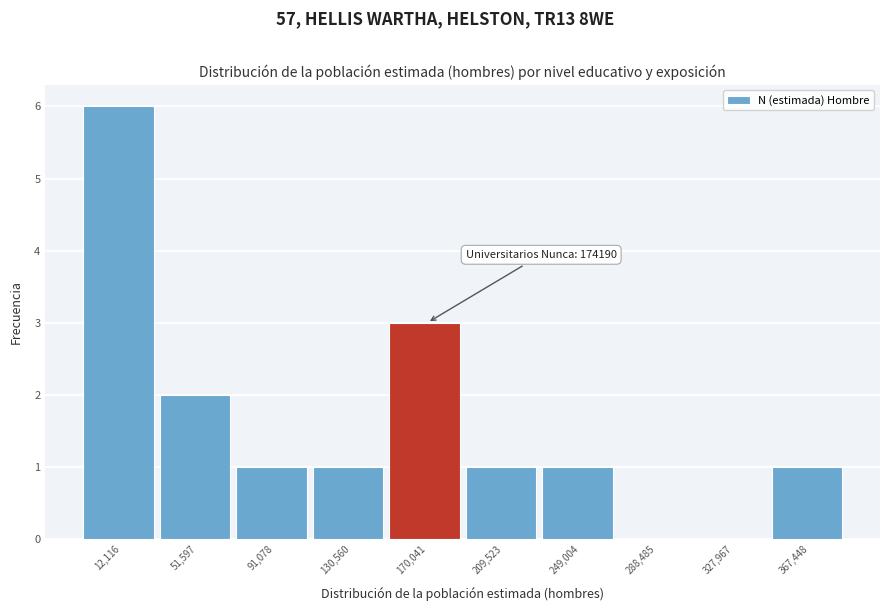

Reading left to right, transcribe all the data shown in this chart.

12,116=6	51,597=2	91,078=1	130,560=1	170,041=3	209,523=1	249,004=1	288,485=0	327,967=0	367,448=1